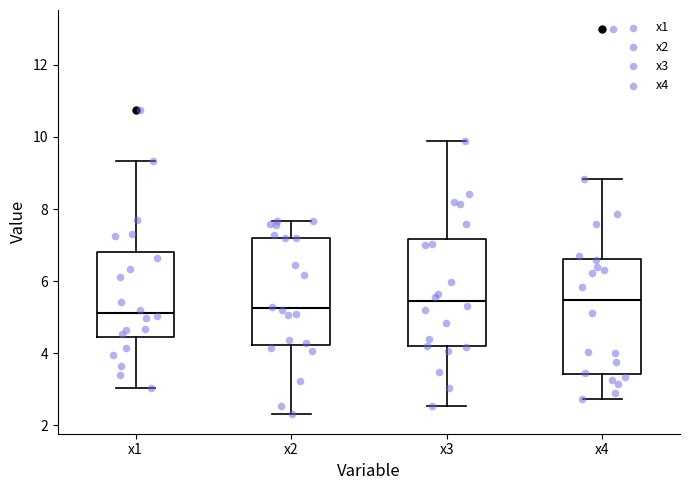

Reading left to right, read every box against the y-axis: the position of its median line, the range the box covers, and the ends of its whiskers. The values are not printed on the chart, so give them approximately, as read against the axis.

x1: median 5.2, box 4.4 to 6.8, whiskers 3.0 to 9.4
x2: median 5.2, box 4.2 to 7.2, whiskers 2.4 to 7.6
x3: median 5.4, box 4.2 to 7.2, whiskers 2.6 to 9.8
x4: median 5.4, box 3.4 to 6.6, whiskers 2.8 to 8.8